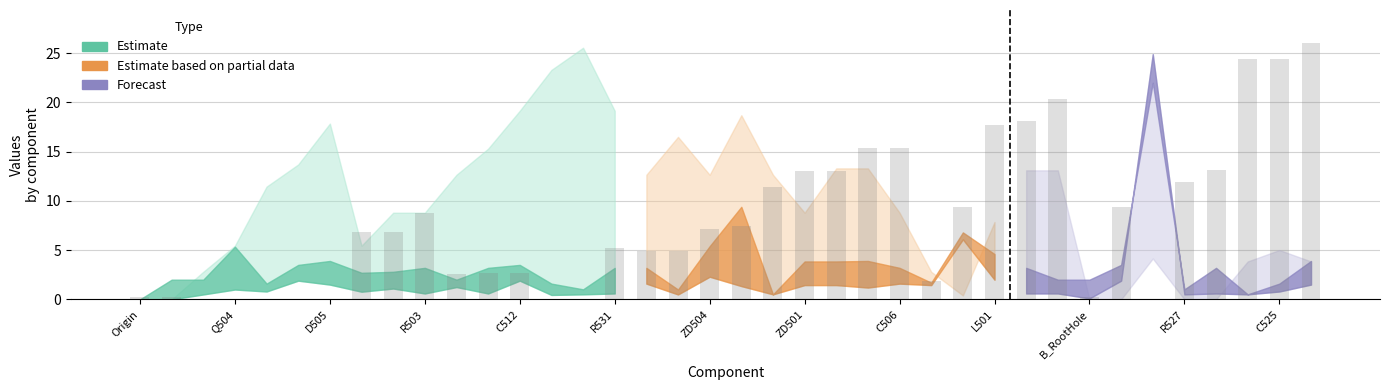

How many series are shown in this chart?

1